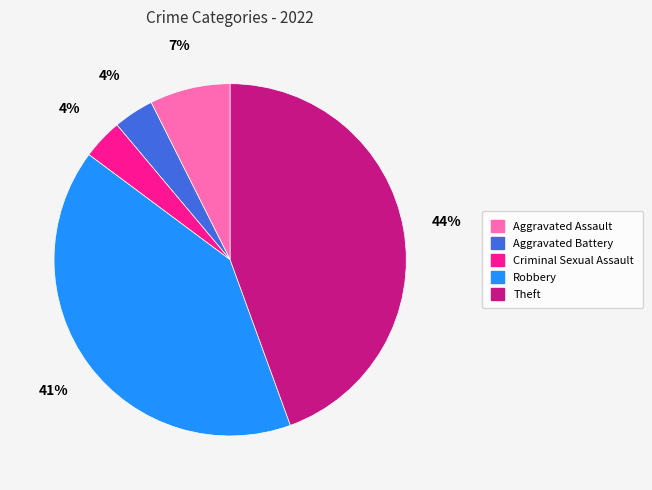

To the nearest percent, what is the combined percentage of Aggravated Battery and Aggravated Assault?

11%